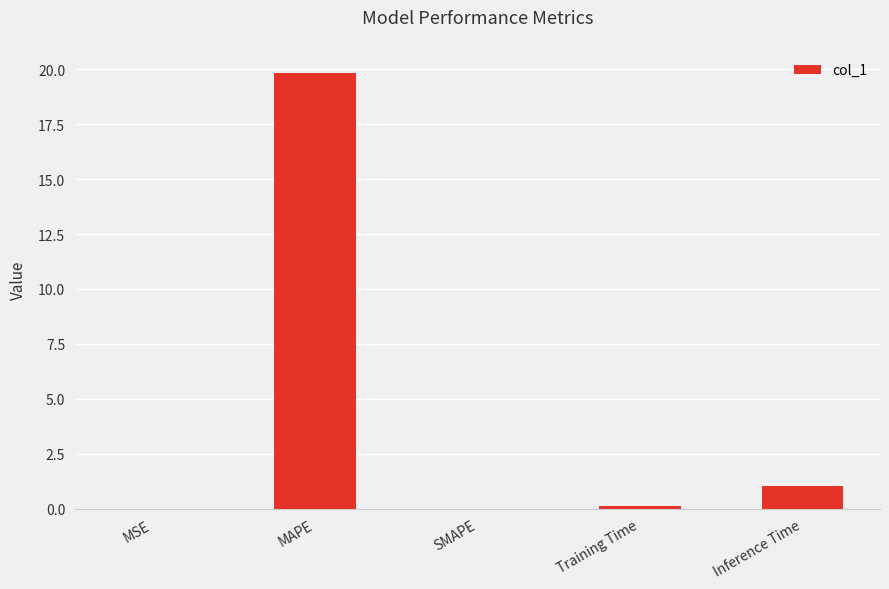

The chart shows a value of 32.6 at MAPE. True or false?

False